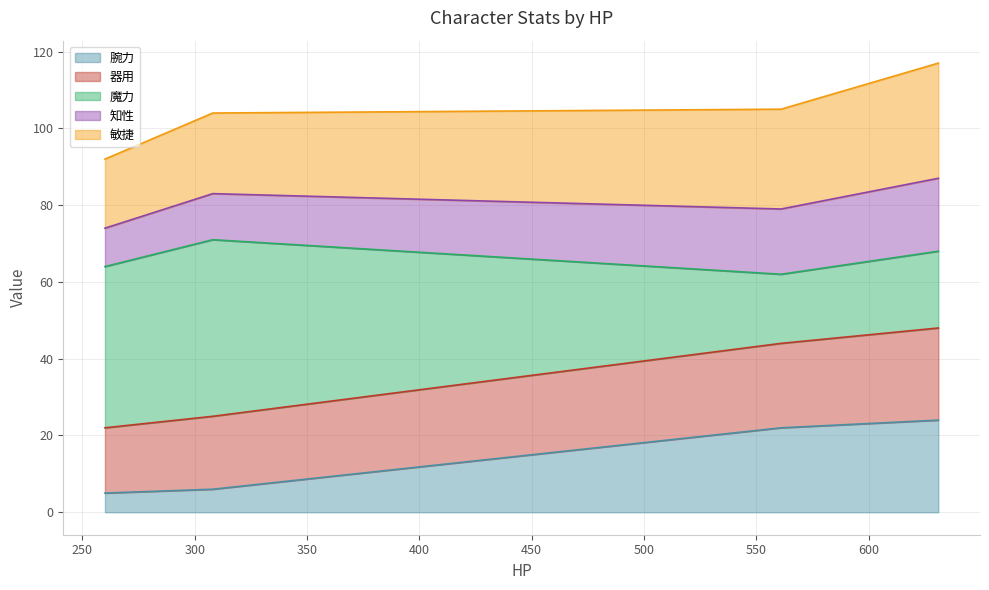

Which series has the largest range (max minus min)?

魔力